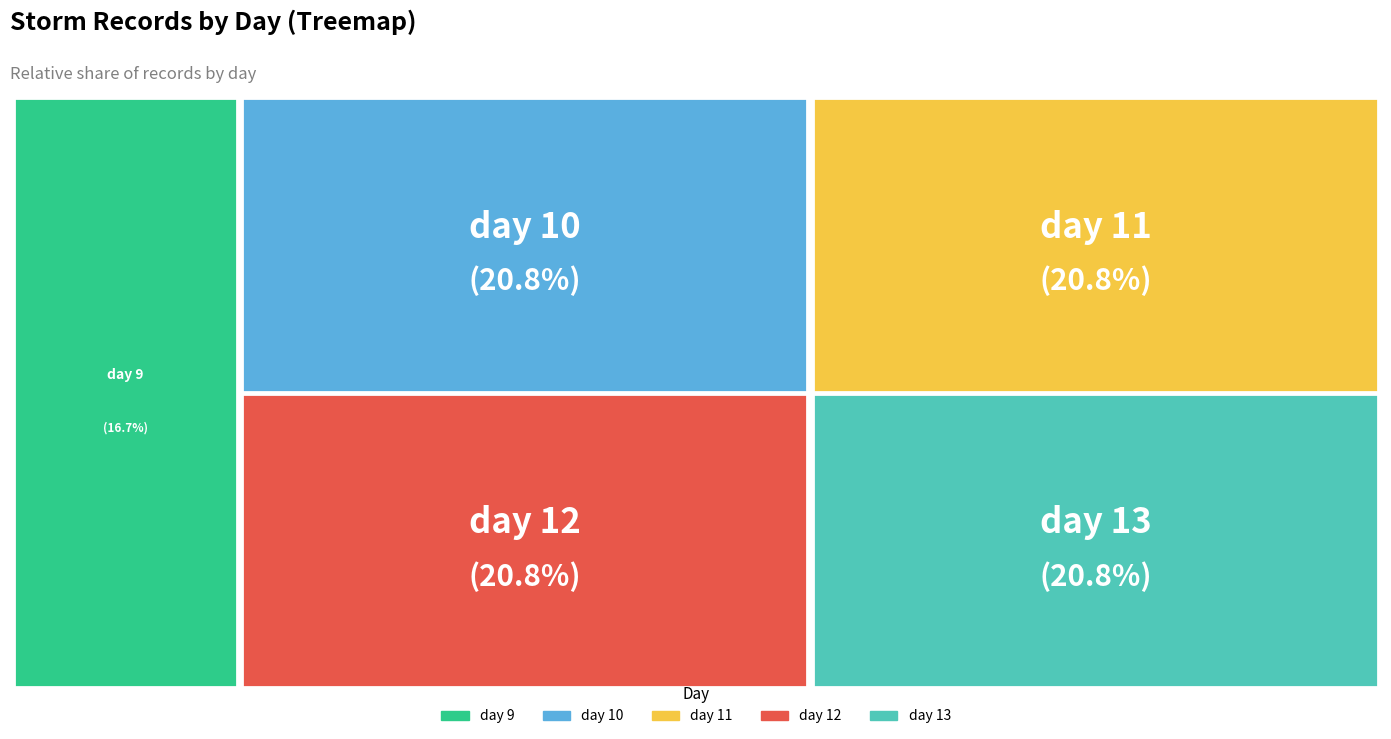

Is it true that day 13 is 21% of the pie?

True